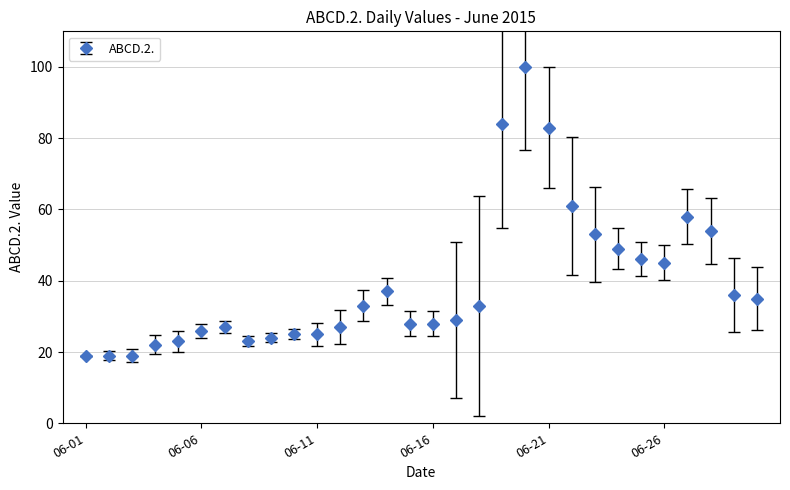

What is the difference between the second highest and second lowest values?

65